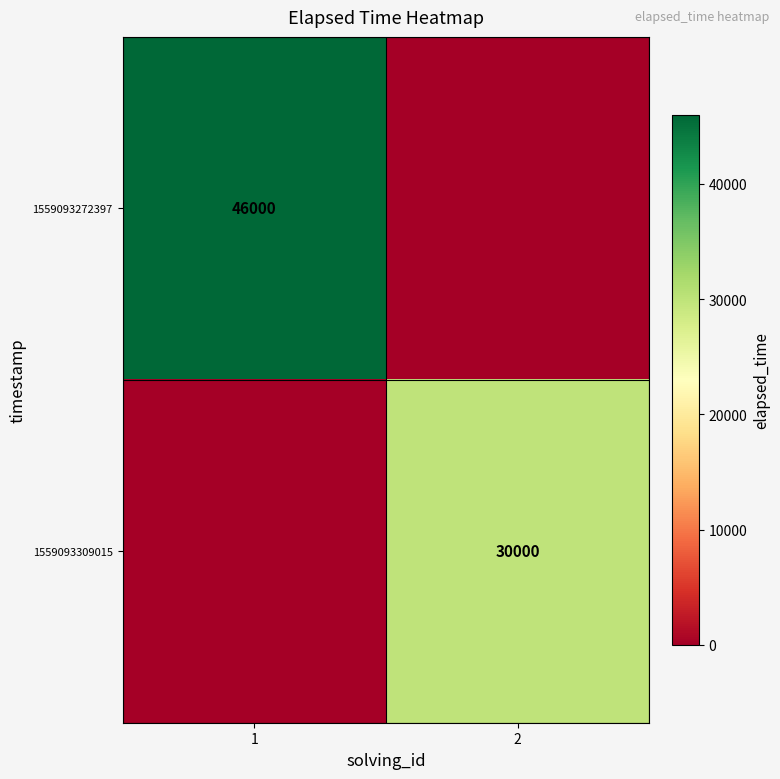

At which category is the sum across all series the highest?

1